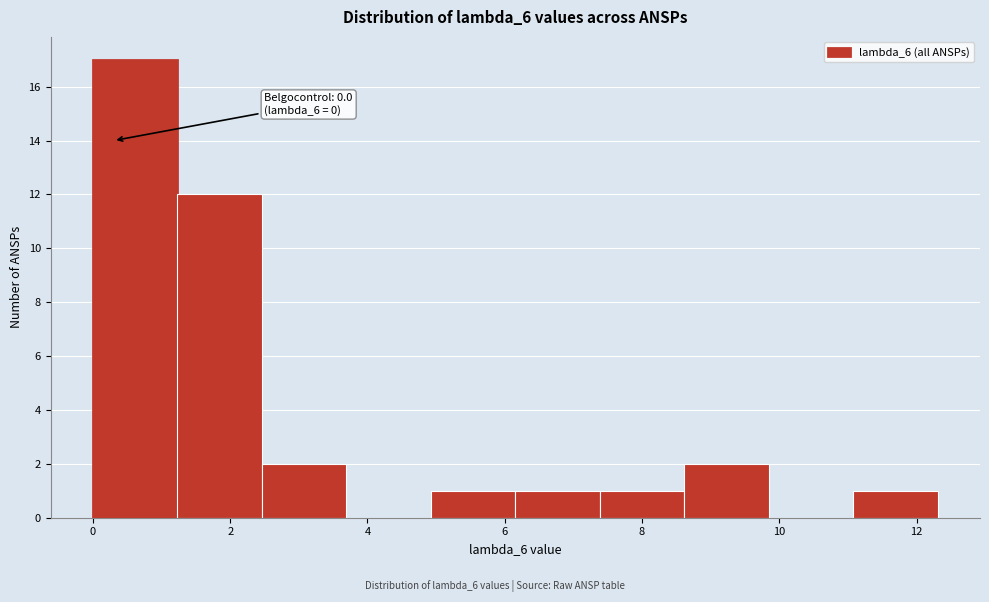

Over which range of the x-axis is the bar tallest?

0.0 to 1.2